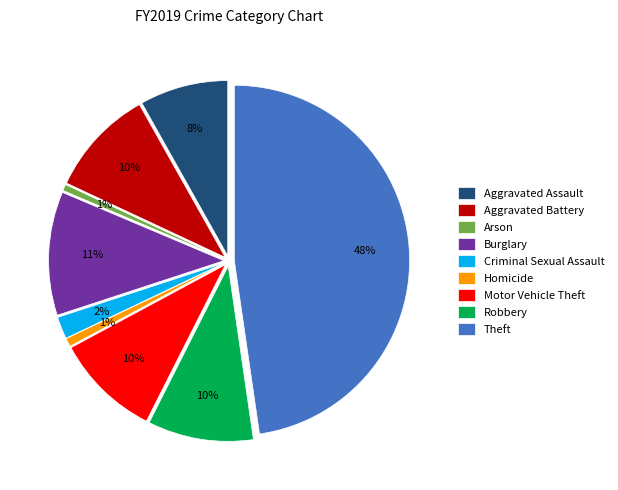

What percentage is NOT represented by Motor Vehicle Theft?

90.3%